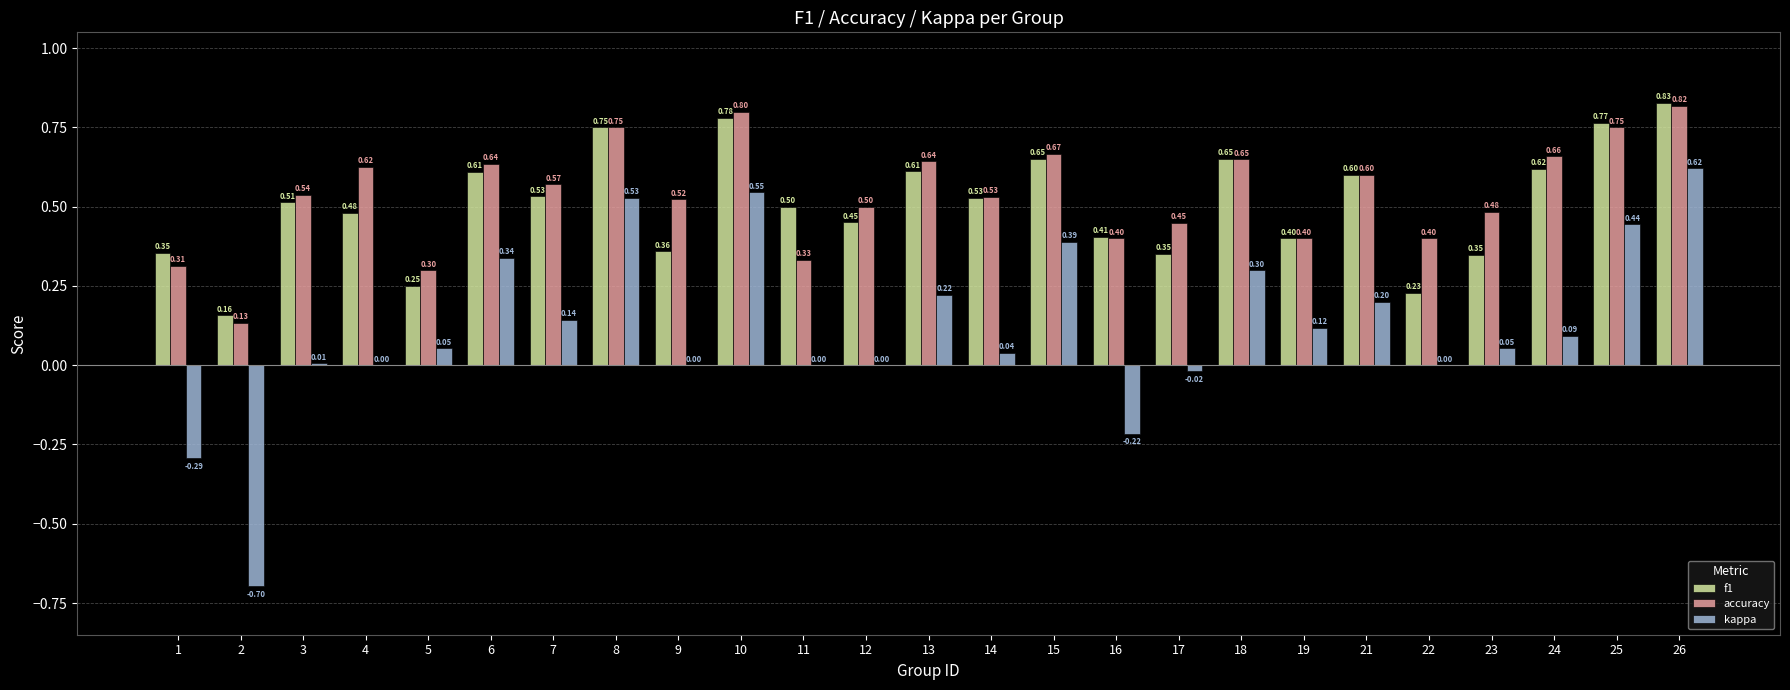

At which category is the sum across all series the highest?

26